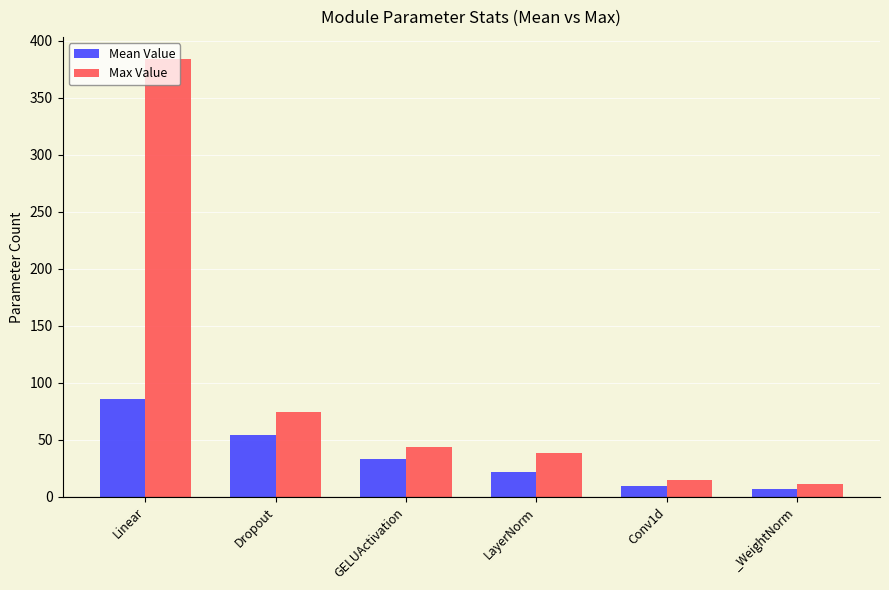

Which series changed the most between LayerNorm and _WeightNorm?

Max Value